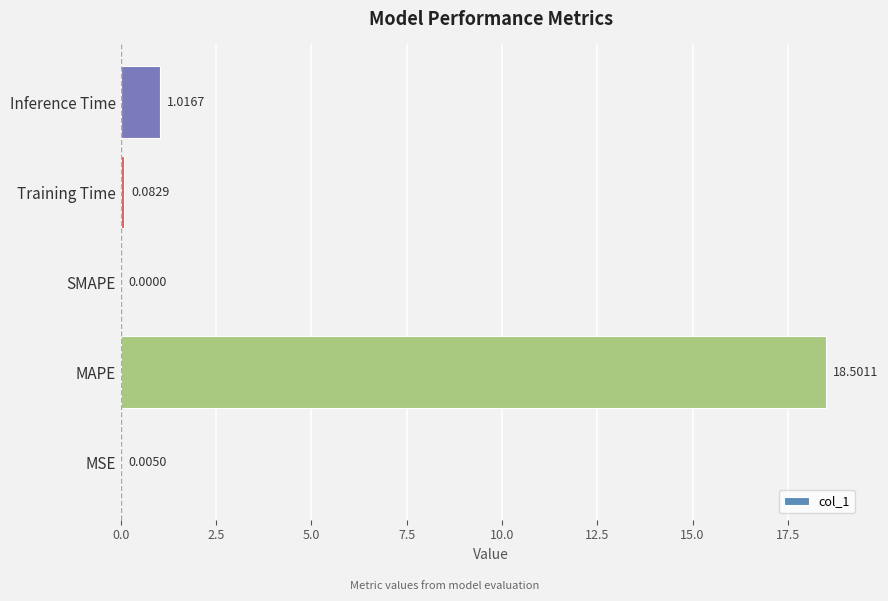

What is the sum of the values at Inference Time and Training Time?

1.1